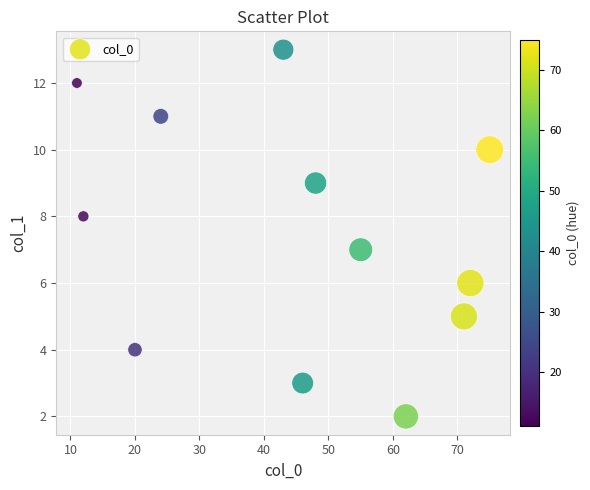

What is the range of X values (max minus min)?

64